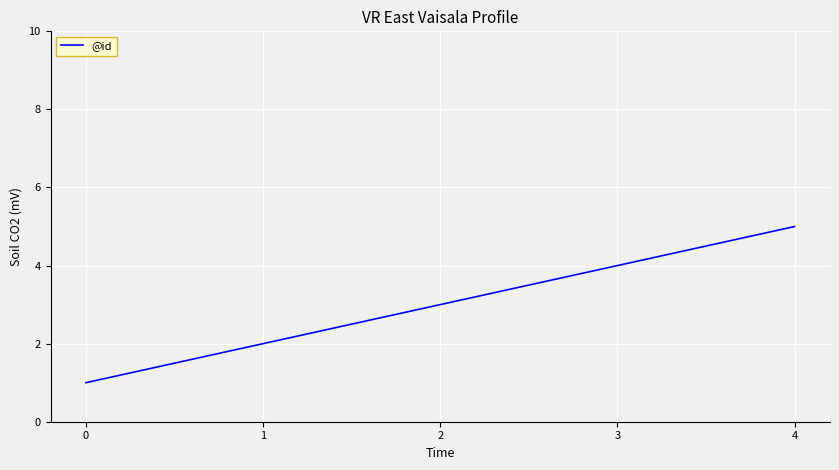

True or false: the data shows 5 at 4.

True